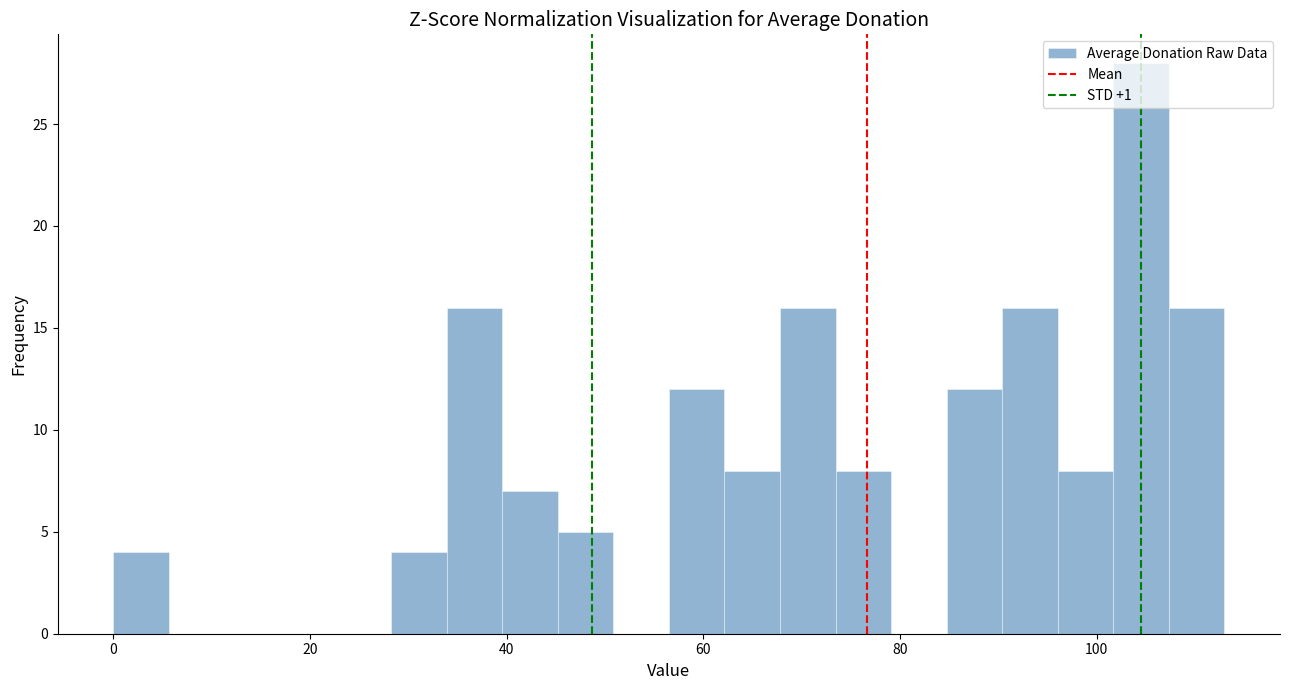

Read against the x-axis, roughly where is the centre of the tallest bar?

104